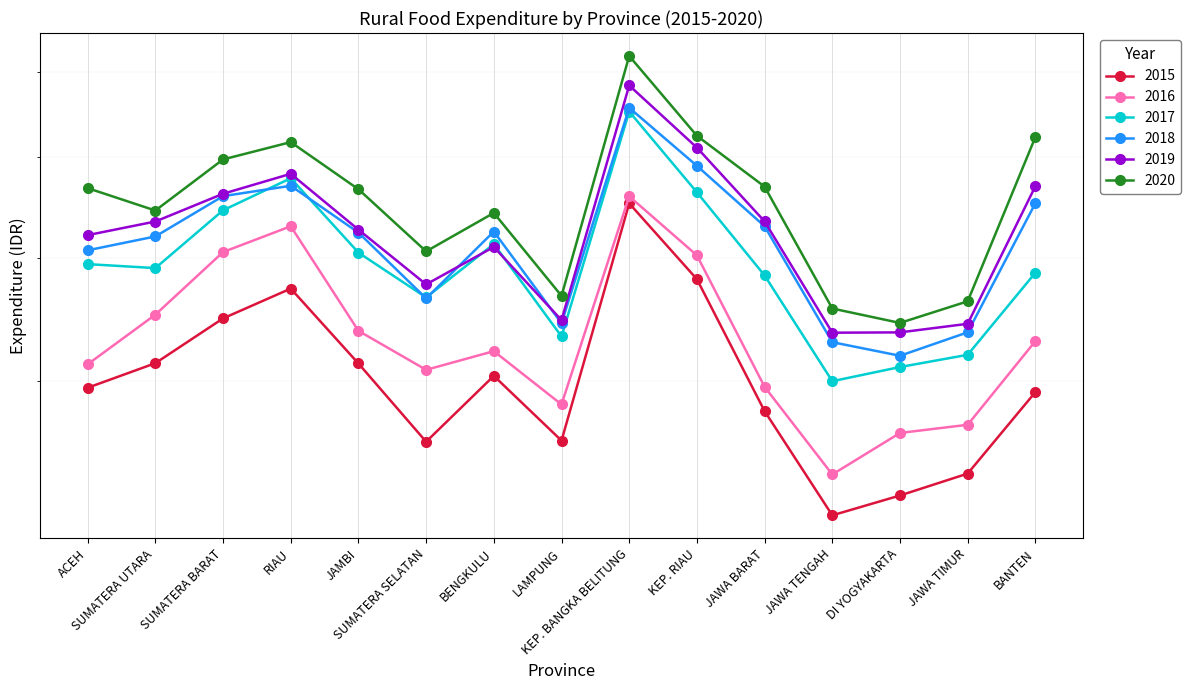

At which label does peng.perdesaan.makanan.2016 reach its minimum?

JAWA TENGAH